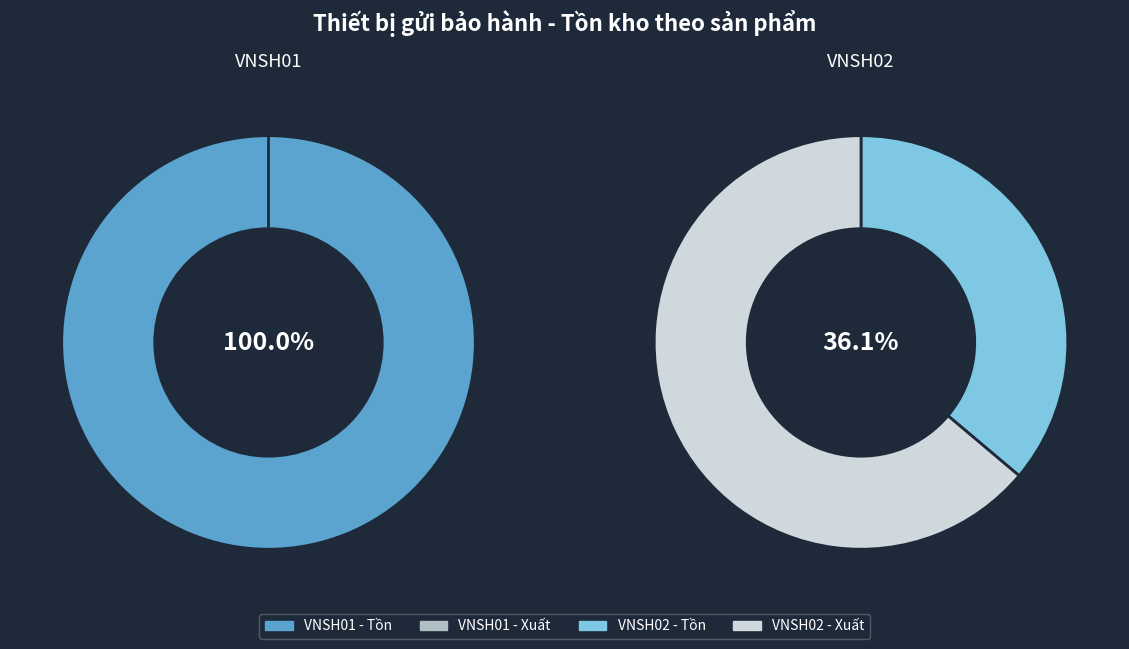

The VNSH02 slice represents 65% of the pie. True or false?

False